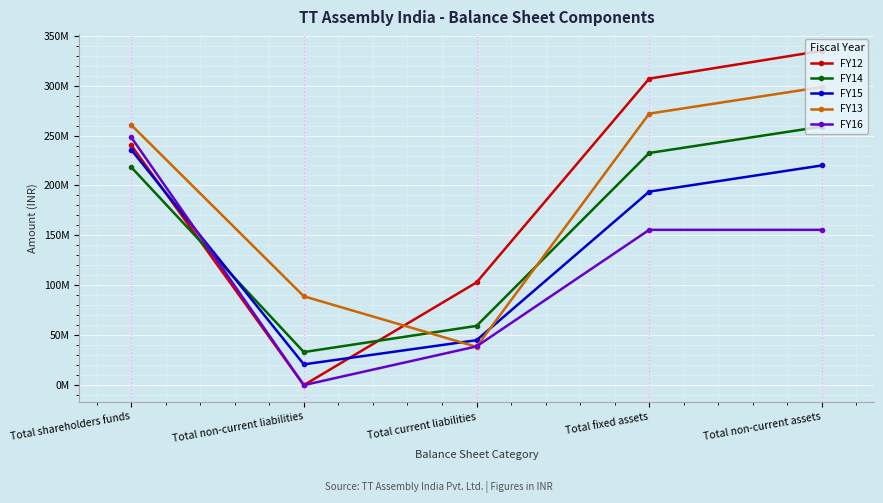

Which series changed the most between Total fixed assets and Total non-current assets?

FY12